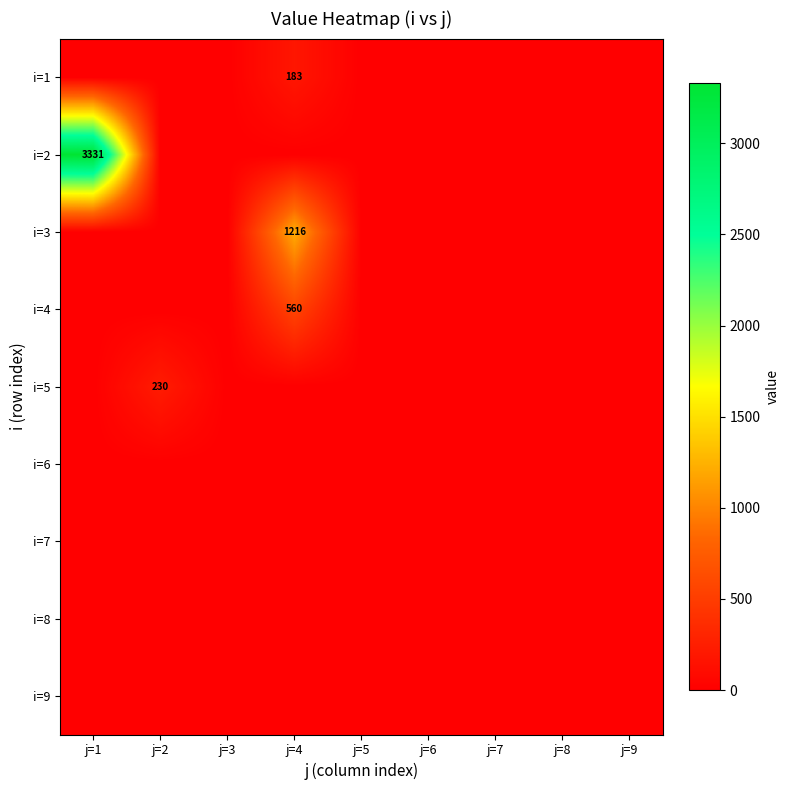

The value of i=5 at j=2 is 143. True or false?

False